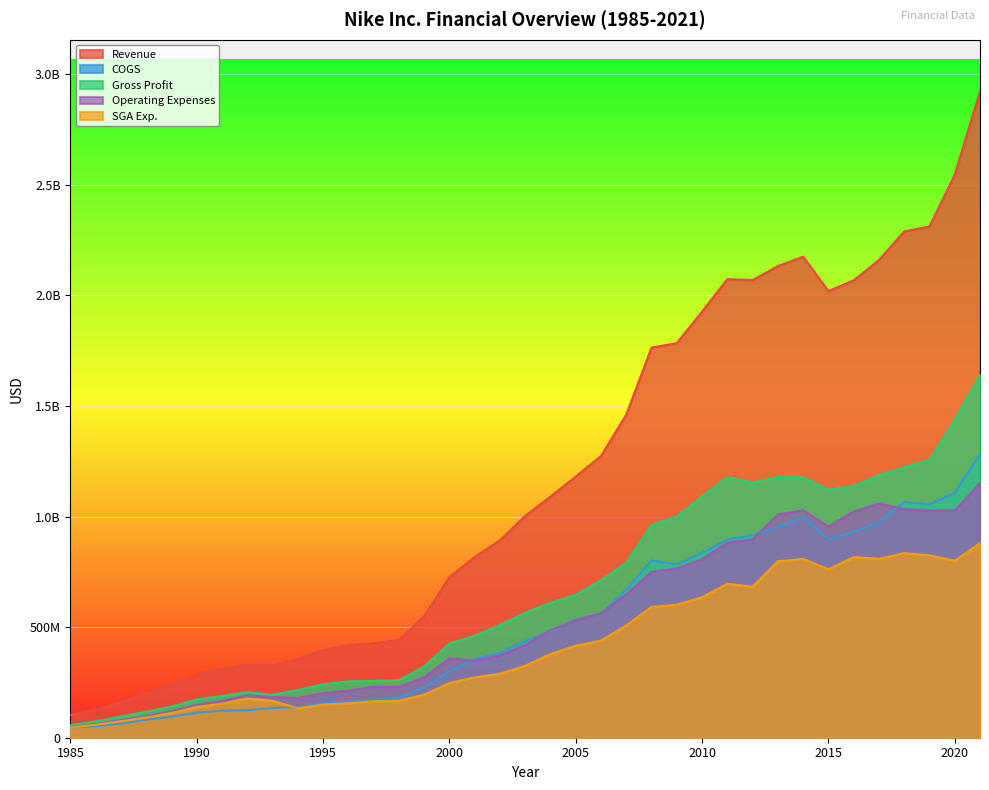

At how many categories does at least one series exceed 1361689366?

15